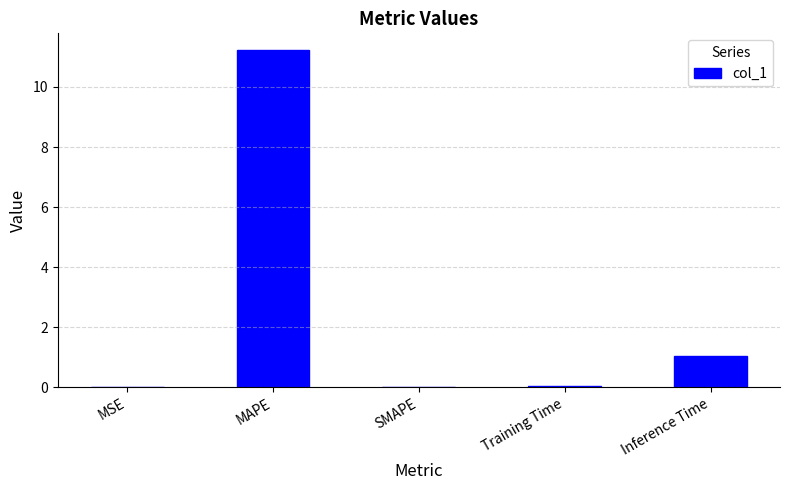

Which has a higher value, MAPE or Training Time?

MAPE